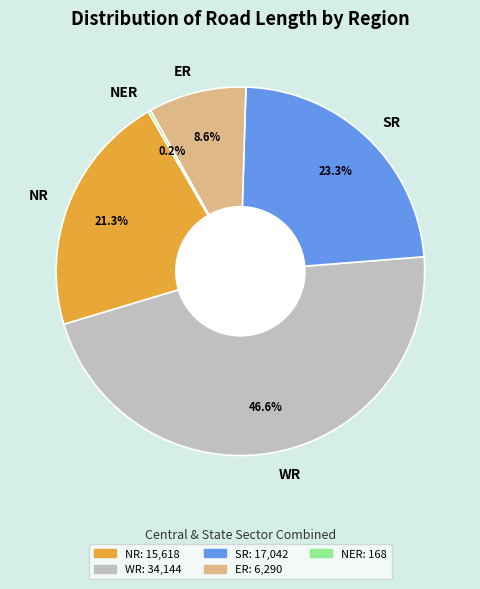

True or false: SR accounts for 16% of the total.

False